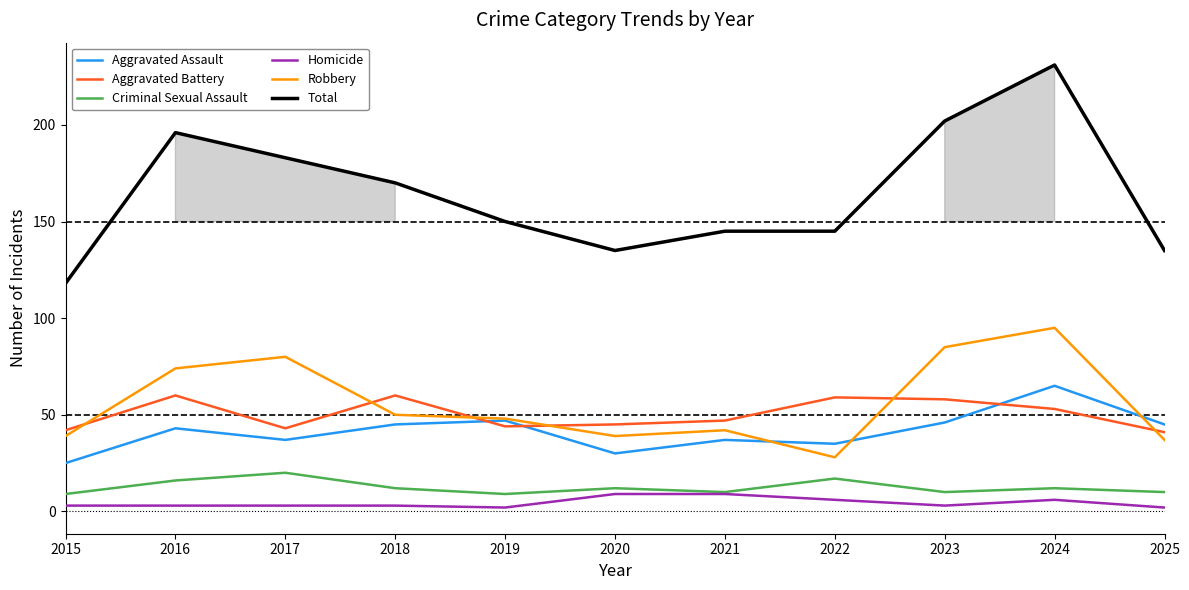

What are all the series names shown in the legend?

Aggravated Assault, Aggravated Battery, Criminal Sexual Assault, Homicide, Robbery, Total